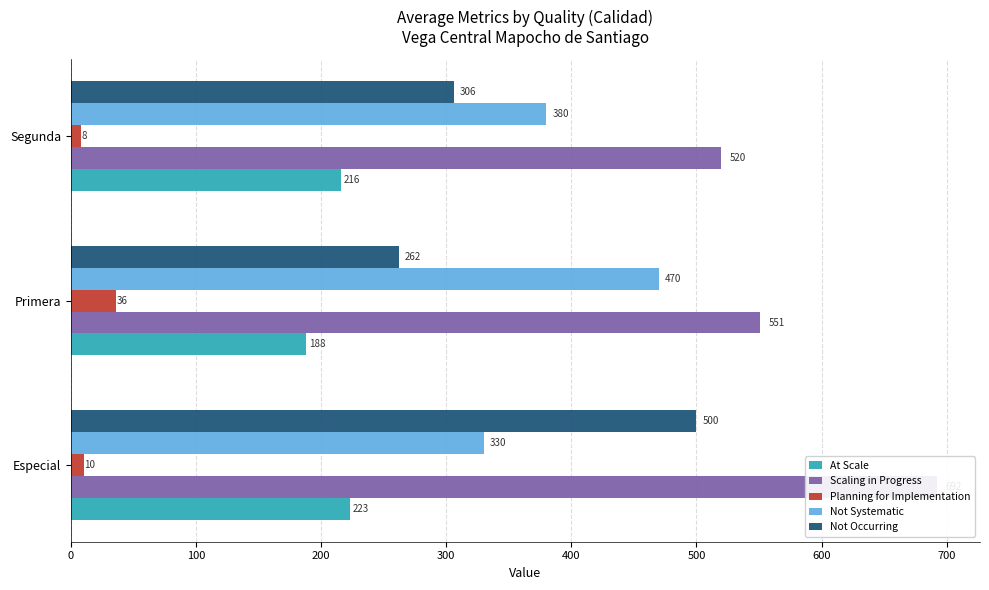

Which series has the largest range (max minus min)?

Not Occurring